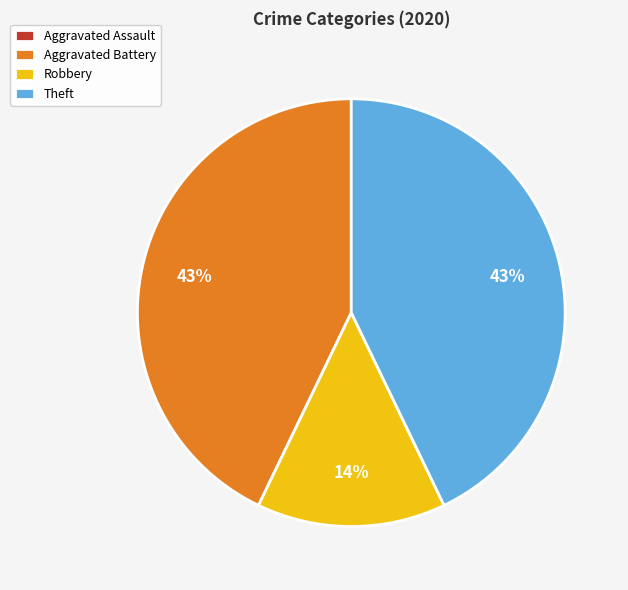

Combined, do Robbery and Aggravated Battery account for over 50%?

Yes